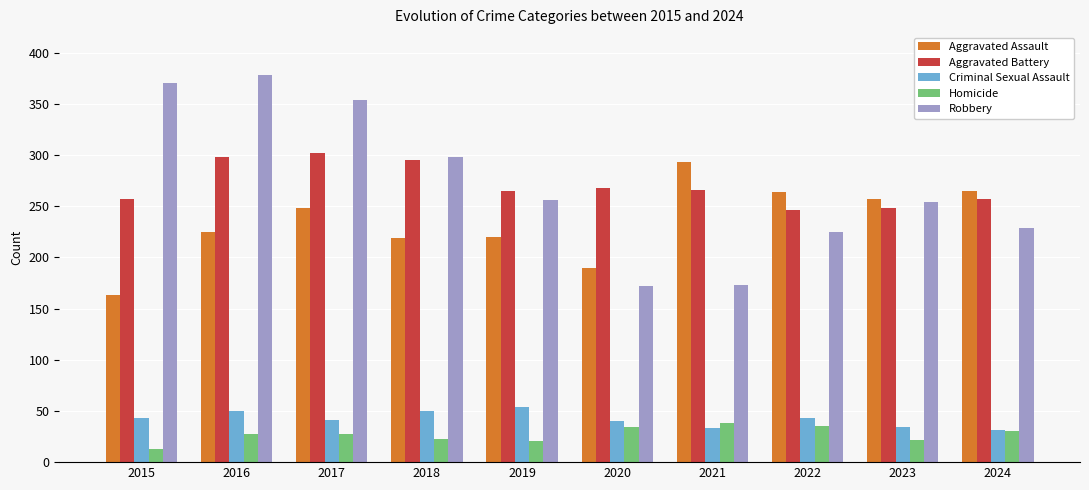

Is it true that Criminal Sexual Assault equals 53 at 2024?

False